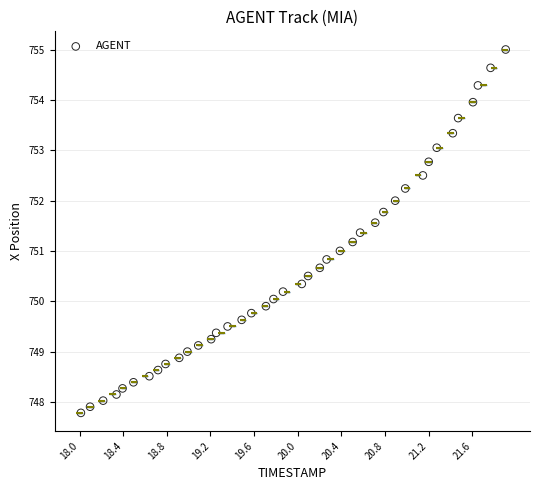

What is the range of Y values (max minus min)?

7.2